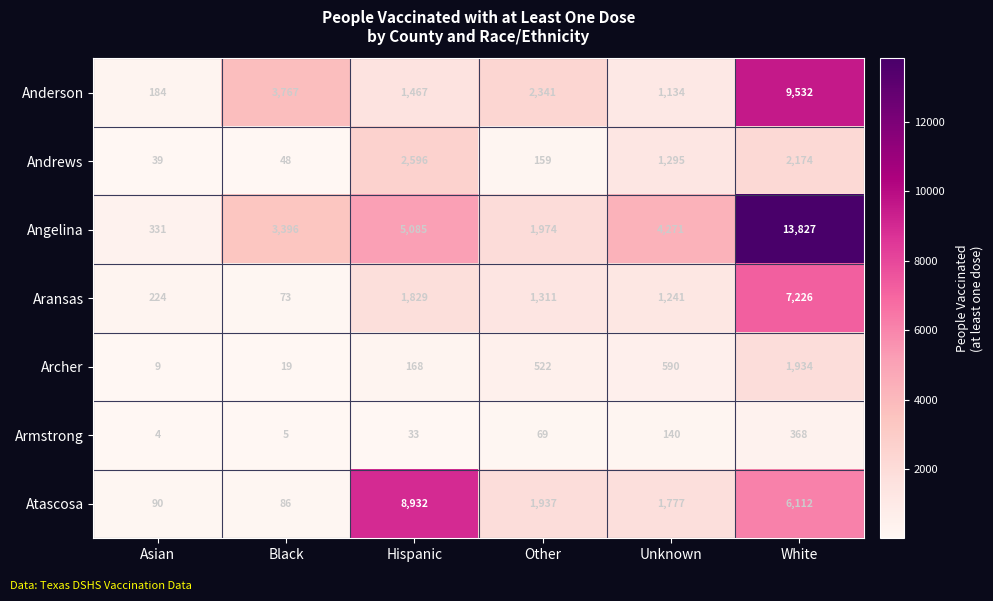

Which category has the highest value across all series?

White